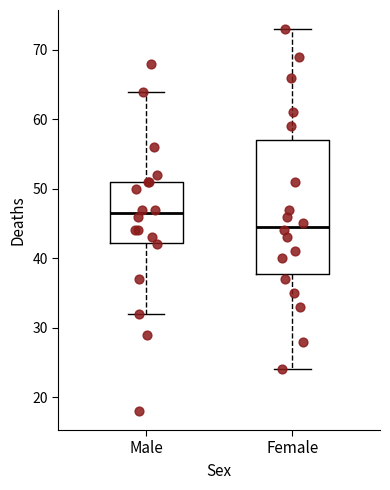

Where is the lower edge of the box for Female on the y-axis? The values are not printed on the chart, so give them approximately, as read against the axis.

38